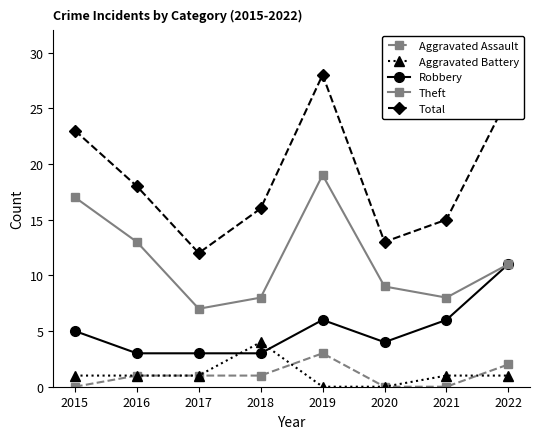

Where is the first local maximum for Theft?

2019